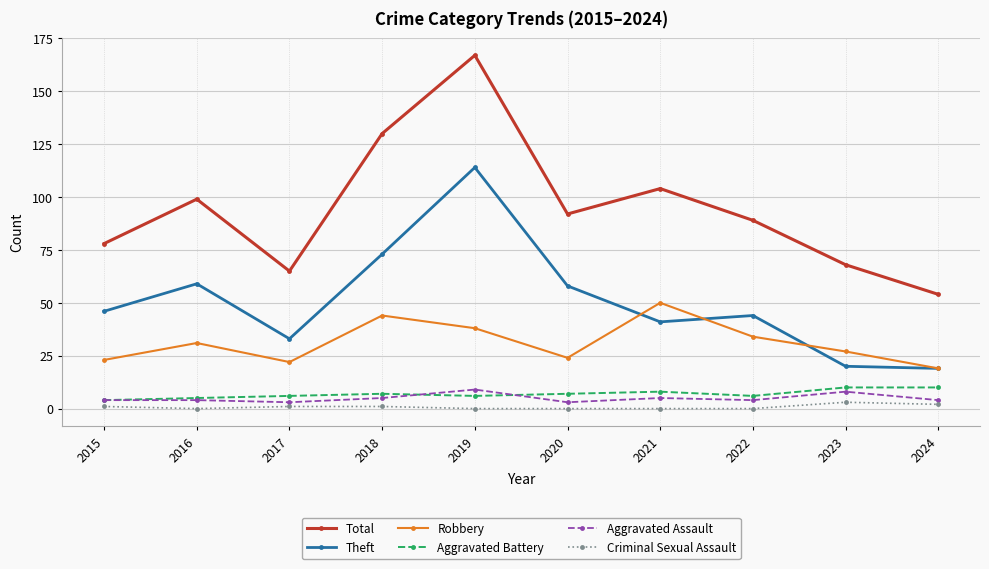

Which series has the widest spread of values?

Total